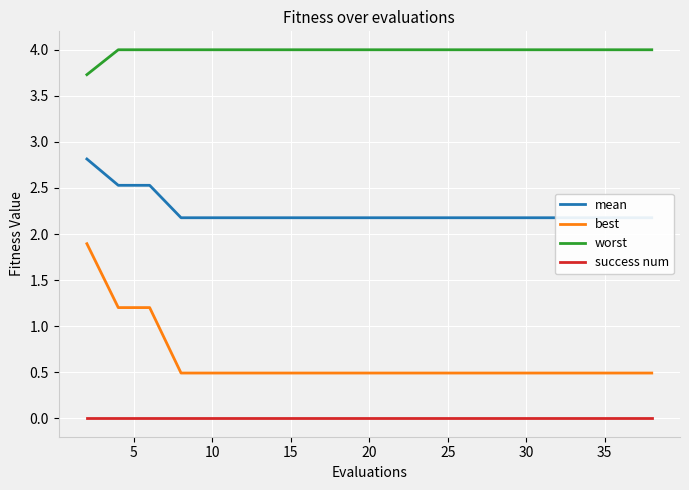

True or false: best and worst cross at least once.

False